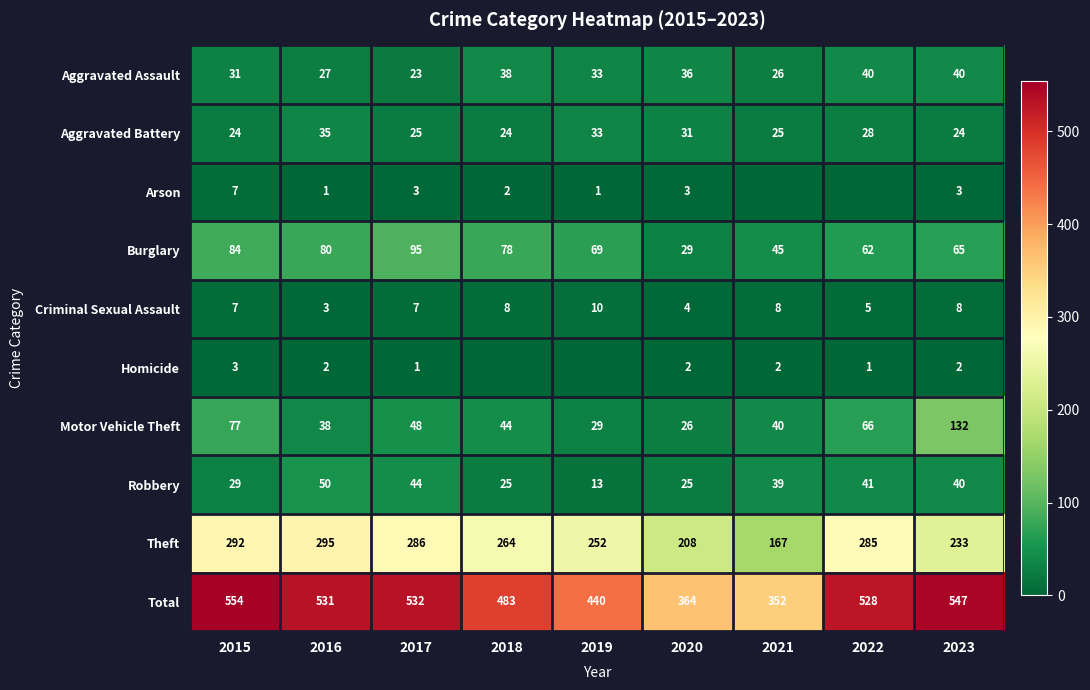

Is the value of Aggravated Battery at 2021 greater than the value of Aggravated Assault at 2019?

No